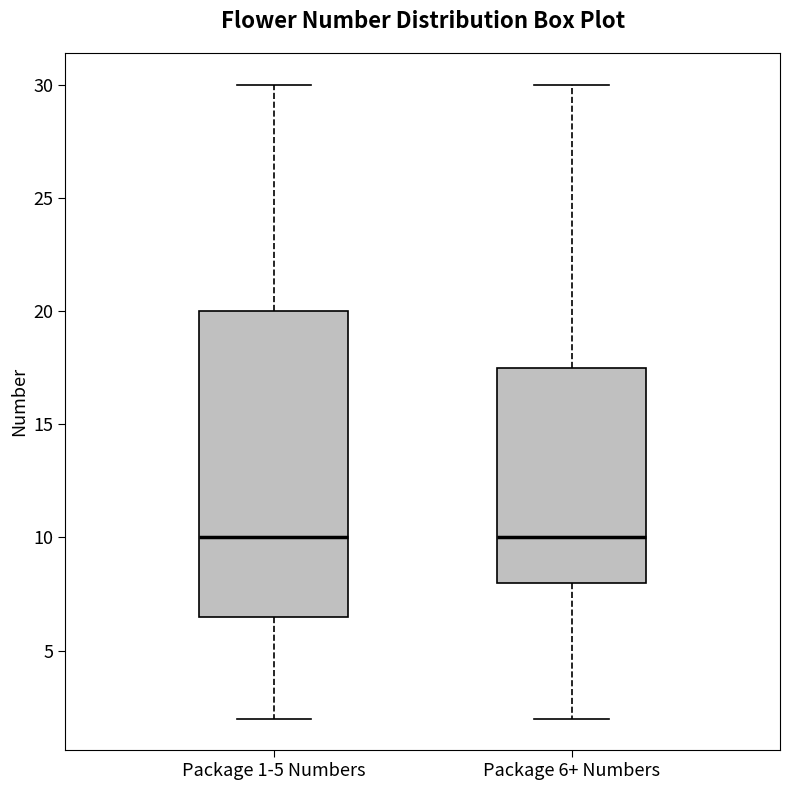

Reading left to right, read every box against the y-axis: the position of its median line, the range the box covers, and the ends of its whiskers. The values are not printed on the chart, so give them approximately, as read against the axis.

Package 1-5 Numbers: median 10.0, box 6.5 to 20.0, whiskers 2.0 to 30.0
Package 6+ Numbers: median 10.0, box 8.0 to 17.5, whiskers 2.0 to 30.0